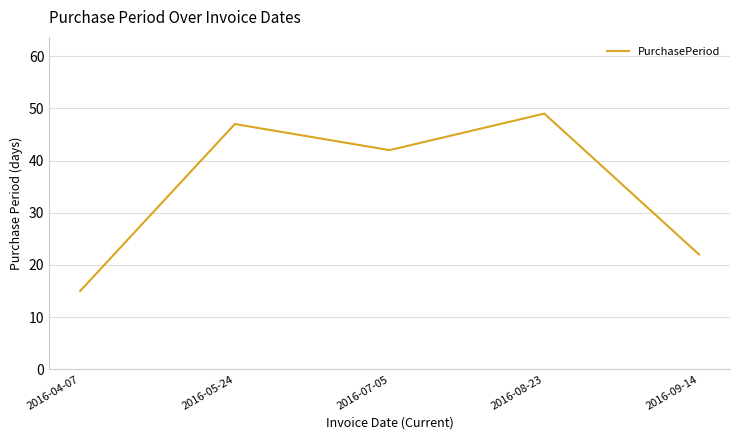

Reading left to right, transcribe all the data shown in this chart.

15	47	42	49	22